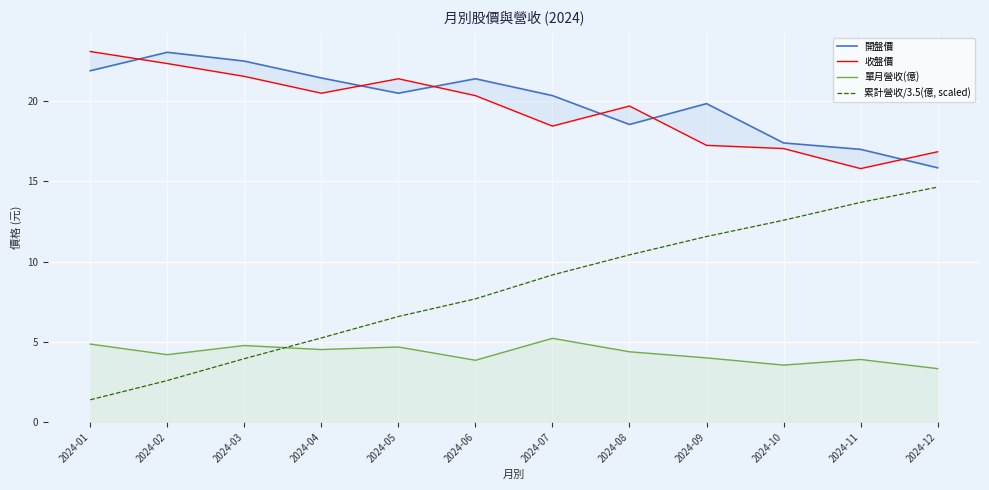

Is this an area chart (filled region under the line)?

No